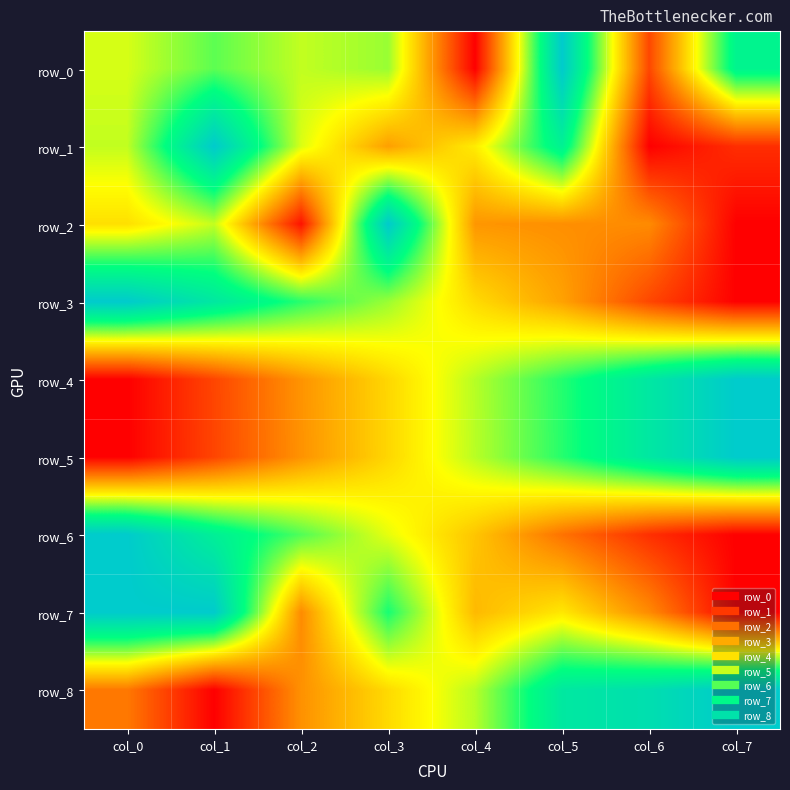

What is the sum of the row_7 values at col_6 and col_5?

0.7